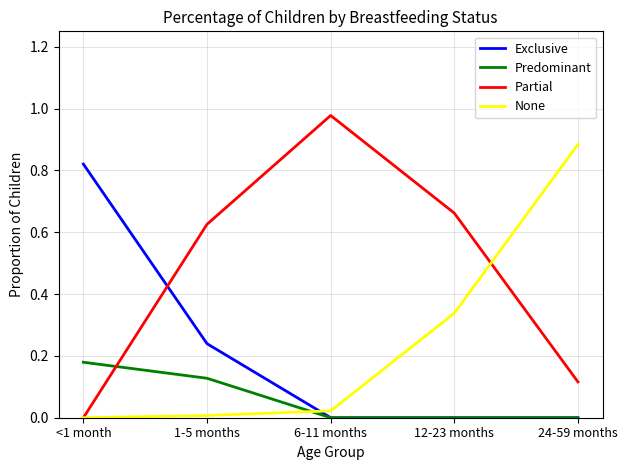

At which category does the chart reach its peak across all series?

6-11 months